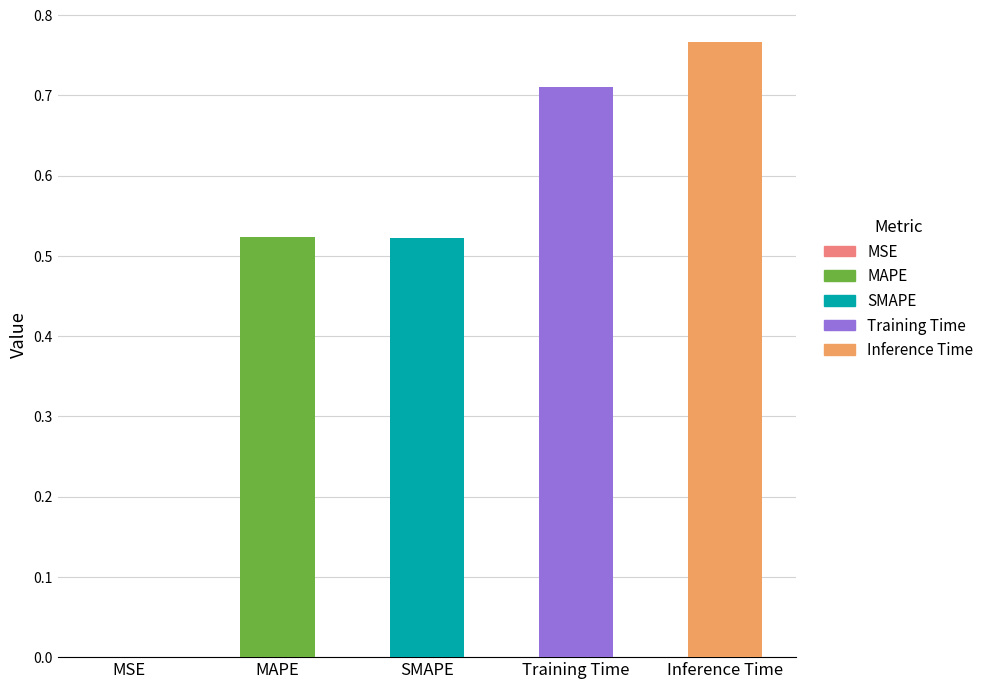

The value at MSE is 0.0. True or false?

True